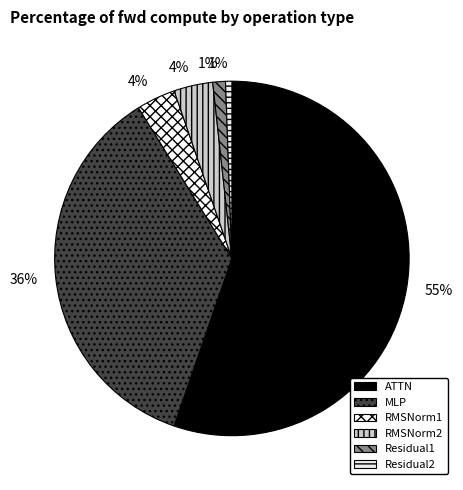

To the nearest percent, what portion does Residual2 represent?

1%